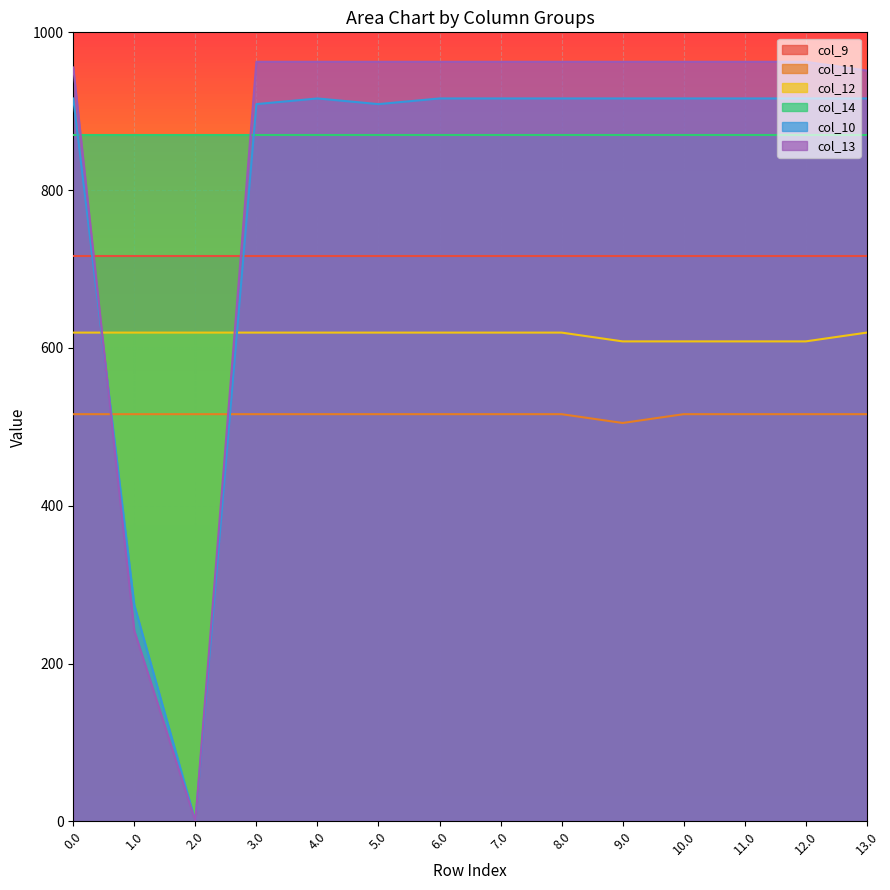

Between which two adjacent categories do col_12 and col_10 first intersect?

0.0 and 1.0